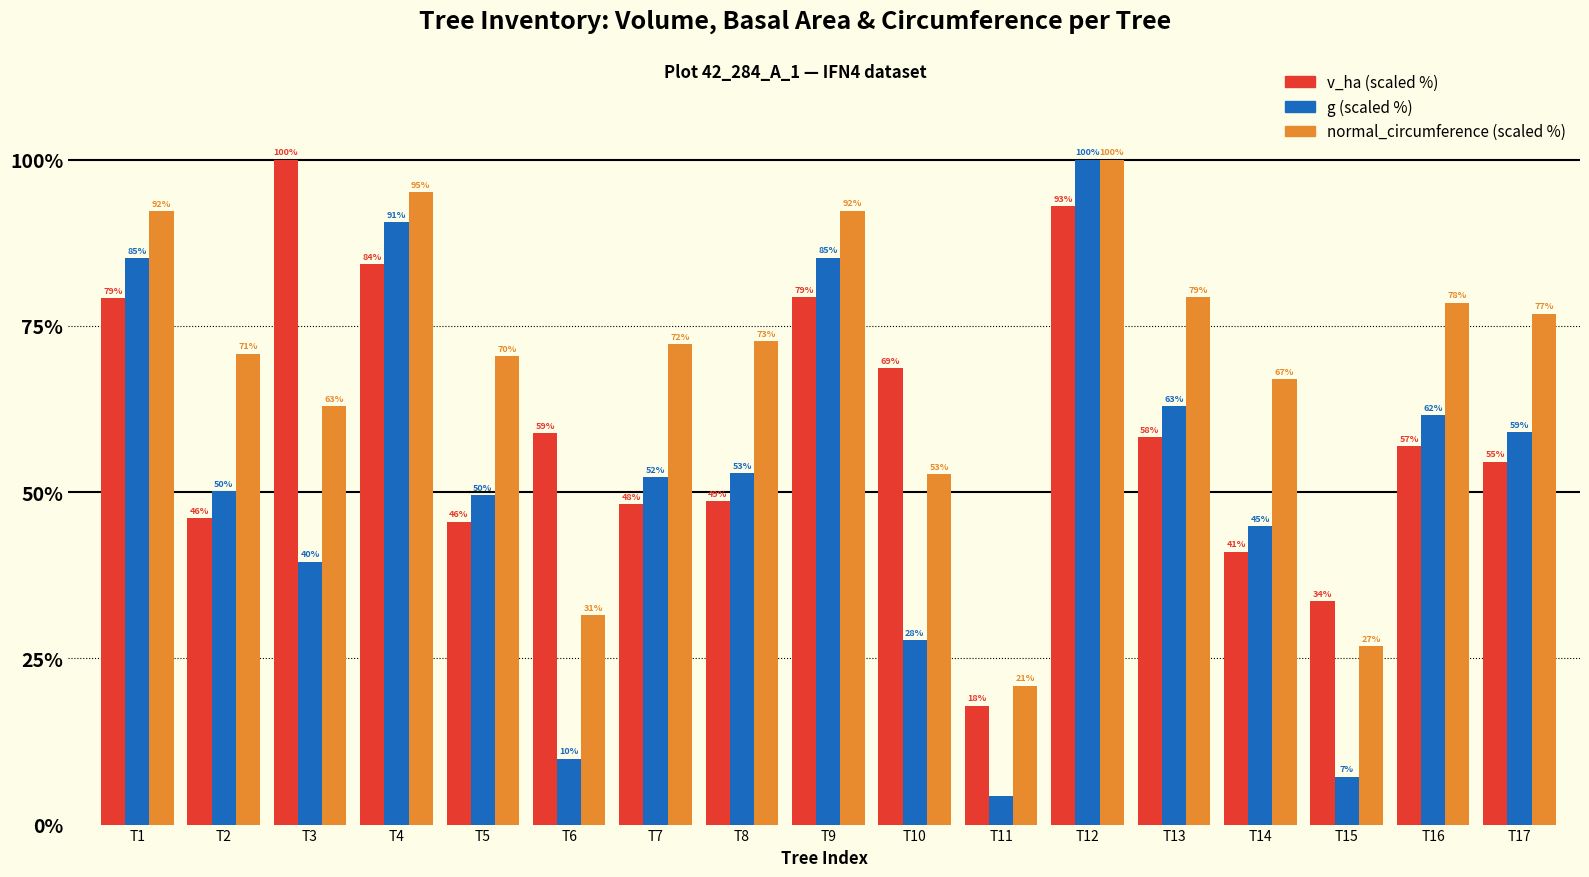

At which category is the sum across all series the highest?

T12